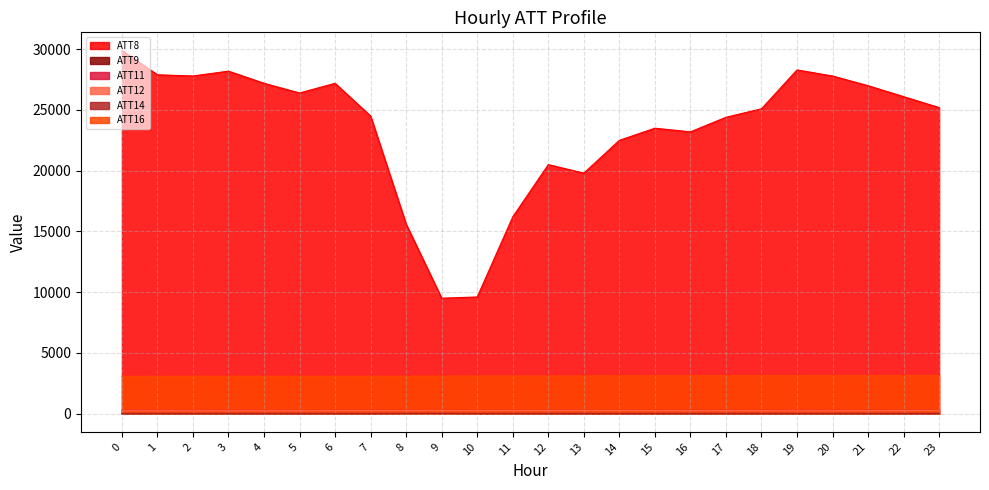

How many interior local peaks does the ATT14 series have?

5